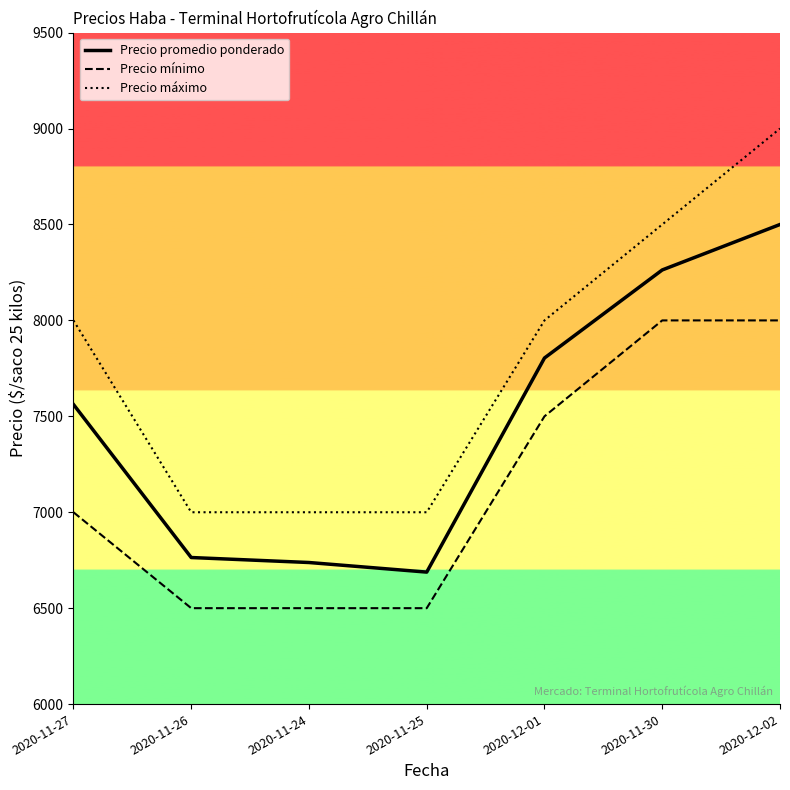

What value does the Precio promedio ponderado series have at 2020-11-27, to the nearest 100?

7600